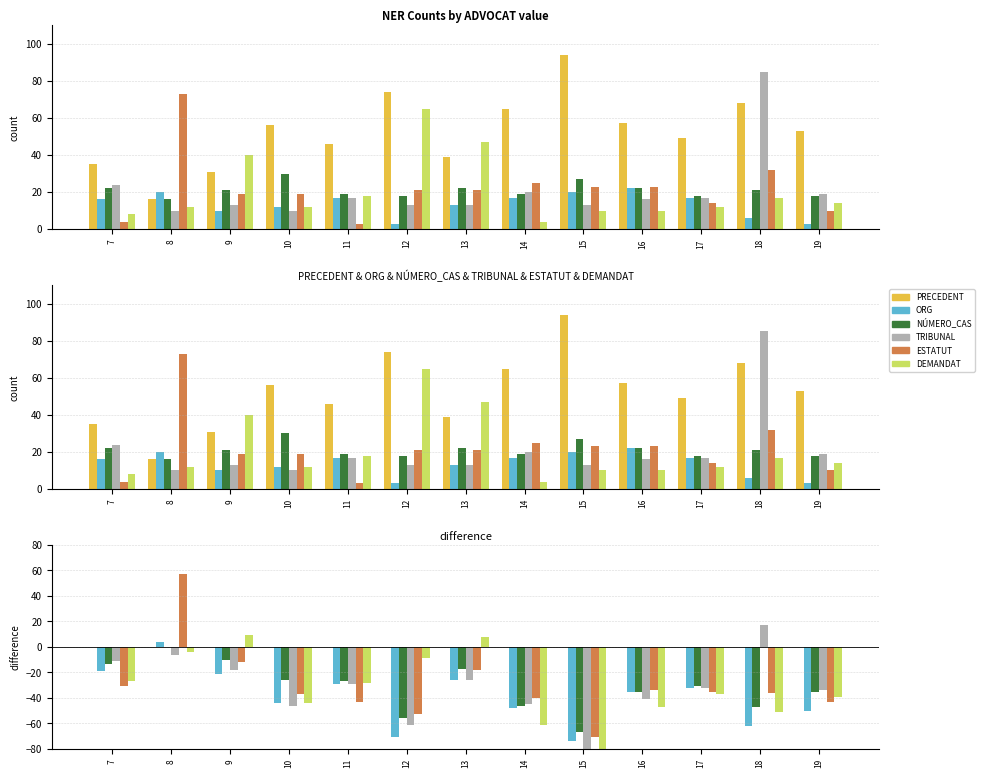

What is the value of the ESTATUT bar at the 9th from the left?

-71